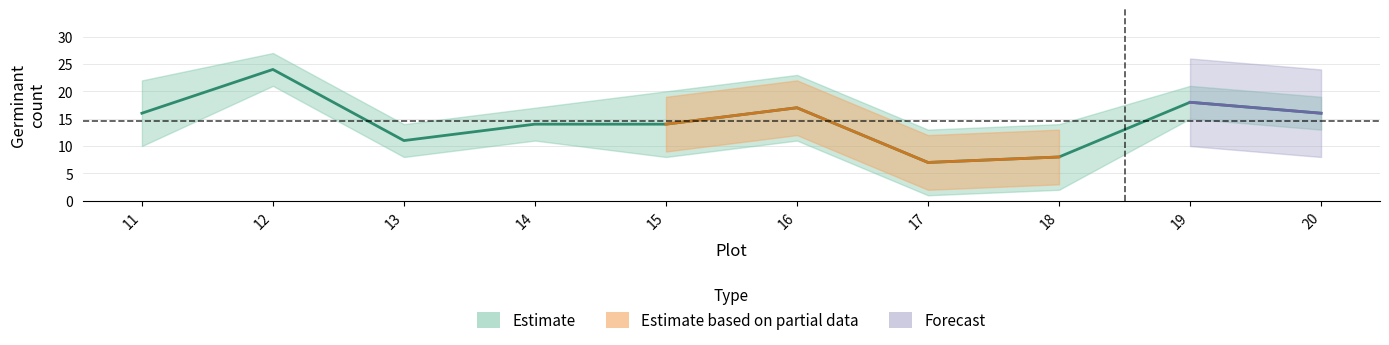

How many data points does each series have?

10